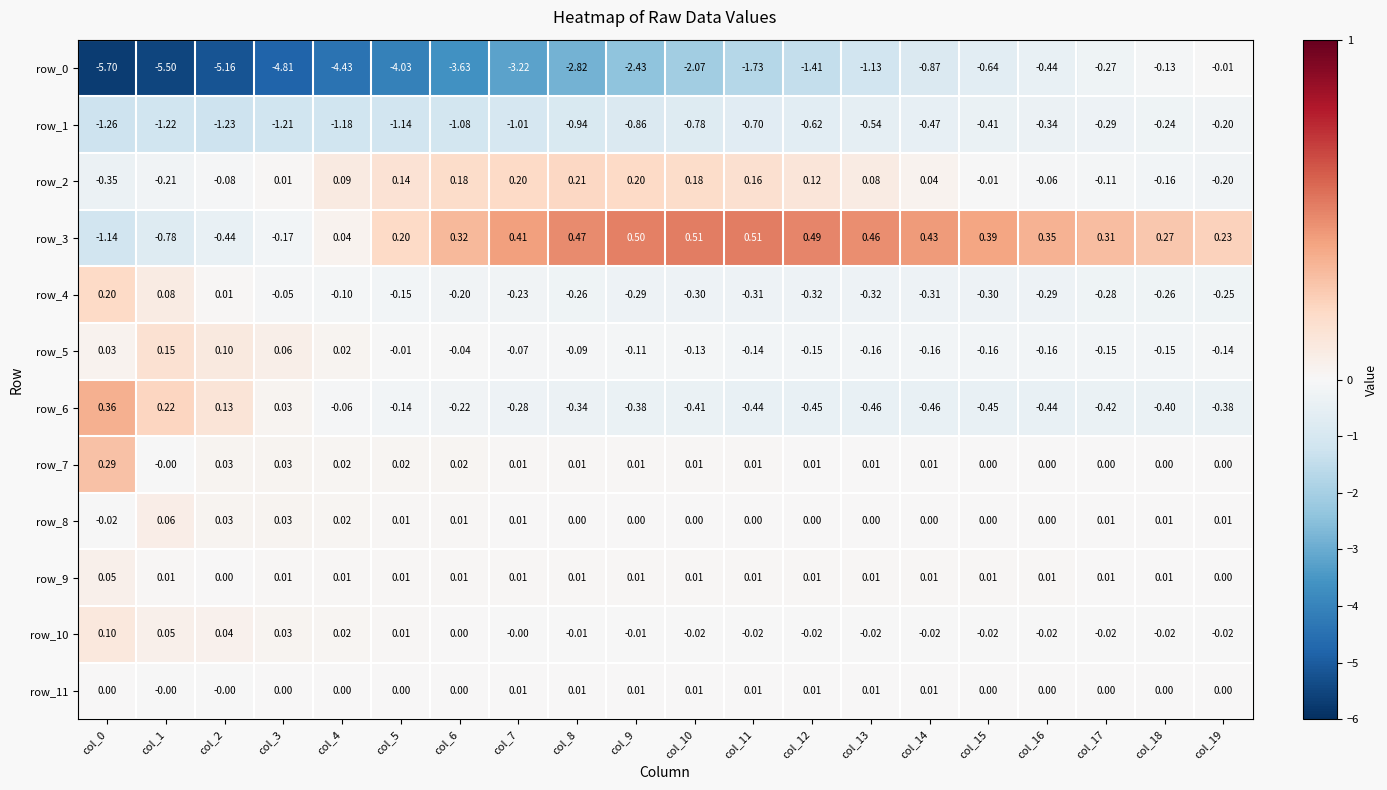

How many positive values does the row_9 series have?

18